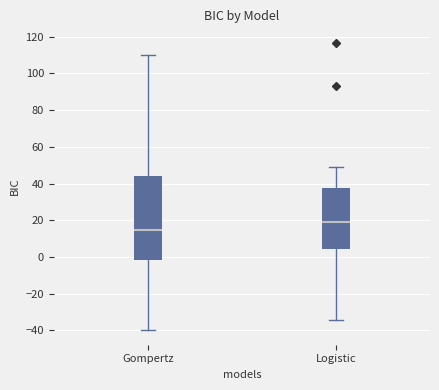

Reading left to right, read every box against the y-axis: the position of its median line, the range the box covers, and the ends of its whiskers. The values are not printed on the chart, so give them approximately, as read against the axis.

Gompertz: median 14, box -2 to 44, whiskers -40 to 110
Logistic: median 20, box 4 to 38, whiskers -34 to 50